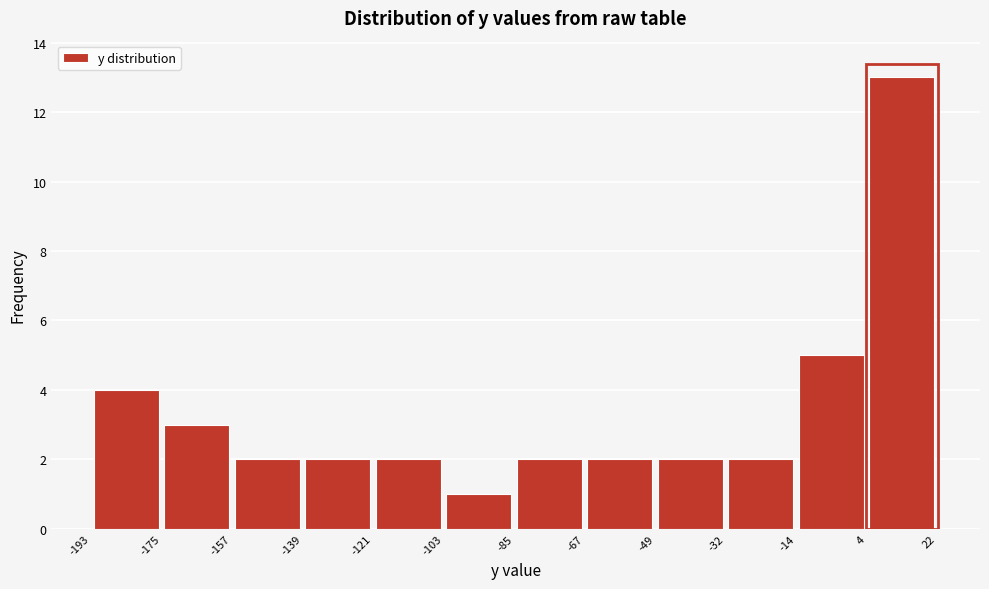

How tall is the bar that spans -85 to -67 on the x-axis? The values are not printed on the chart, so give them approximately, as read against the axis.

2